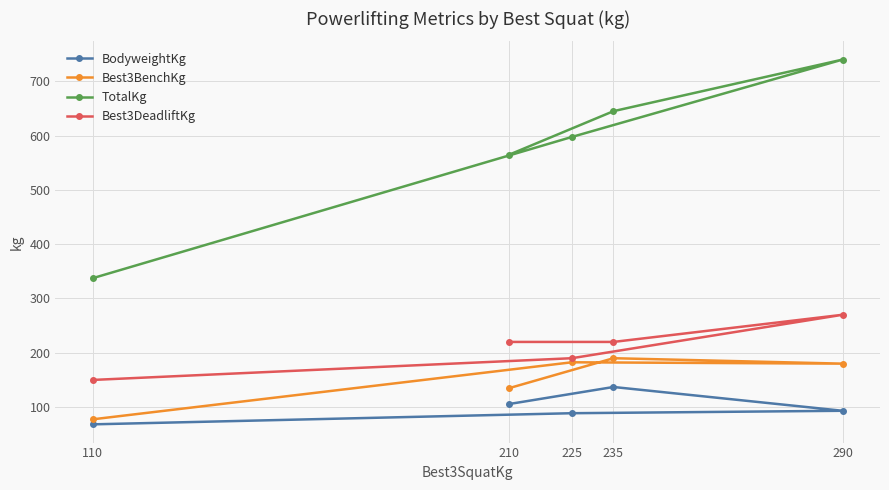

What is the value of the BodyweightKg point at the 5th from the left?

93.2